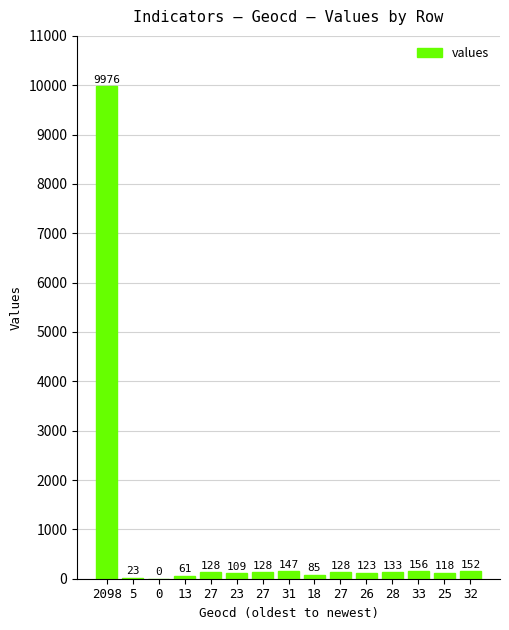

At which category does the chart reach its peak across all series?

2098